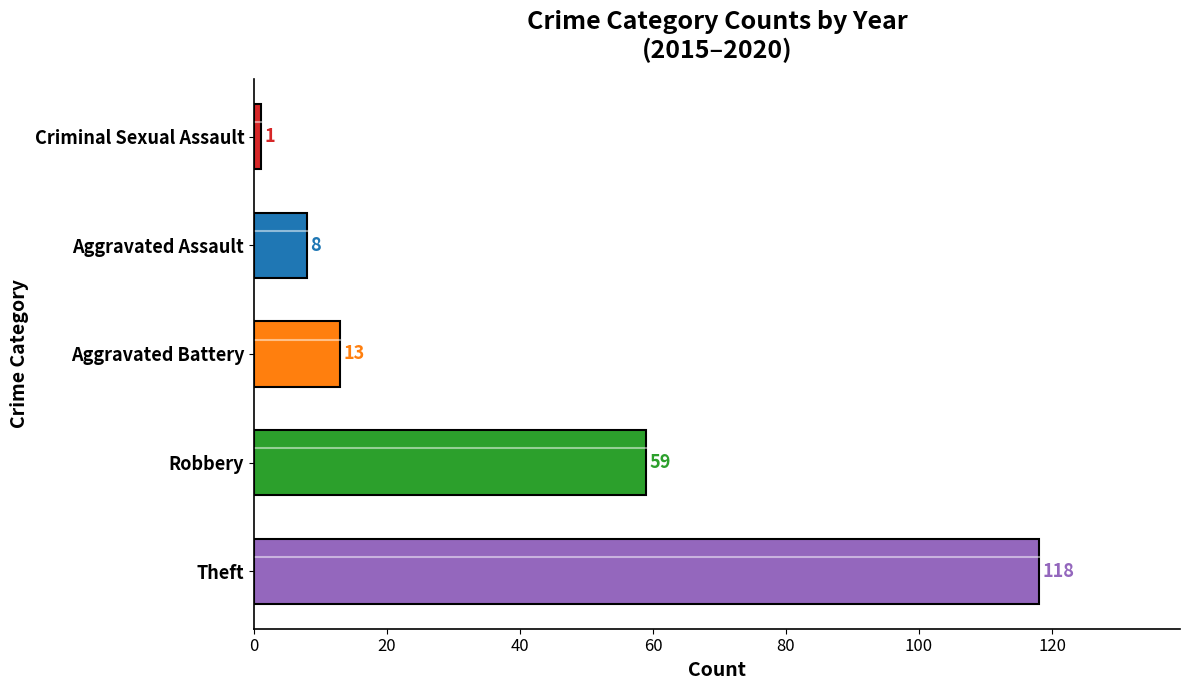

Count the number of data series in this chart.

1